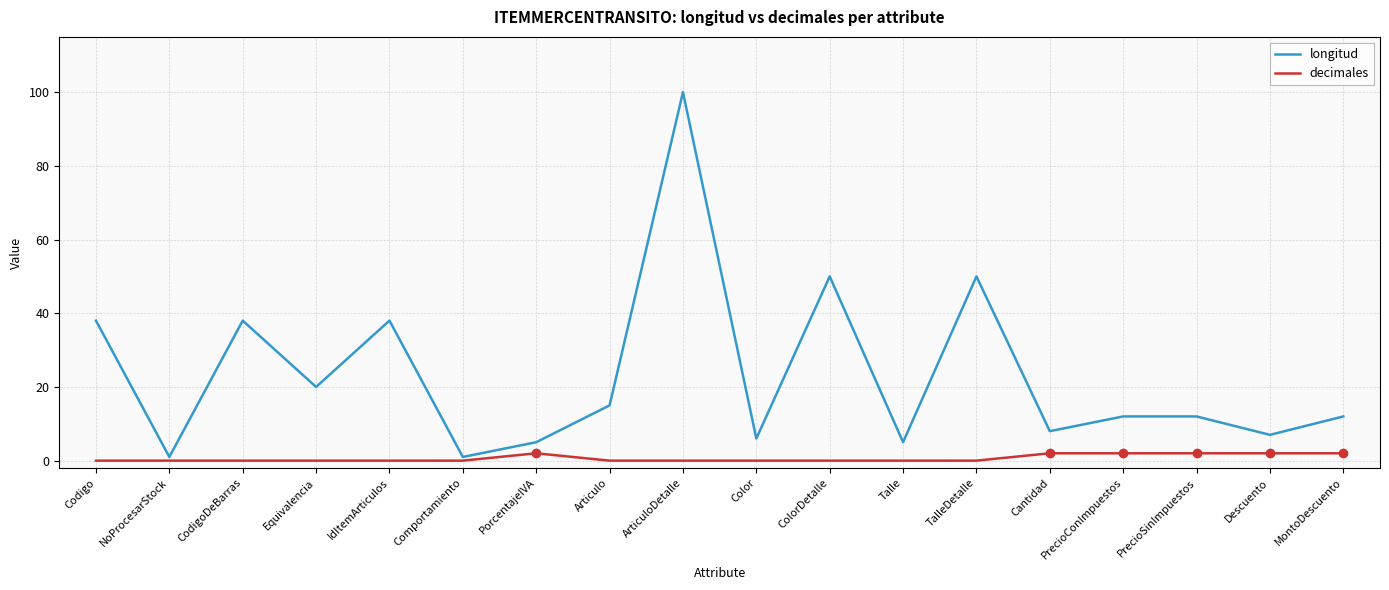

What is the minimum value for longitud?

1